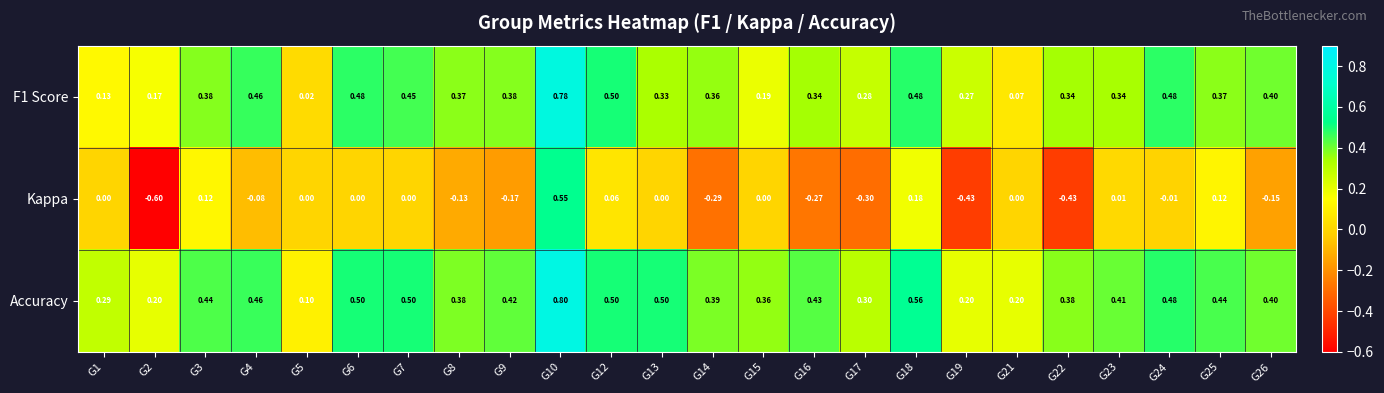

Is the value of F1 Score at G21 greater than the value of Accuracy at G21?

No